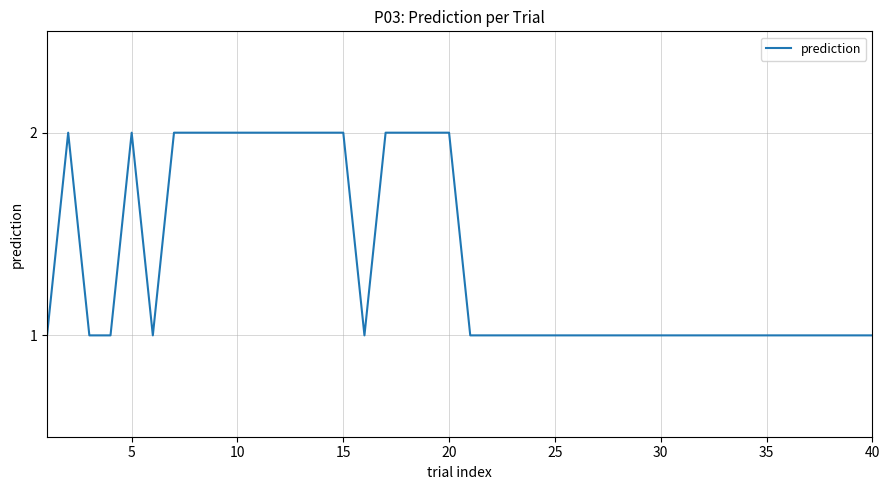

True or false: the data shows 4 at 15.

False